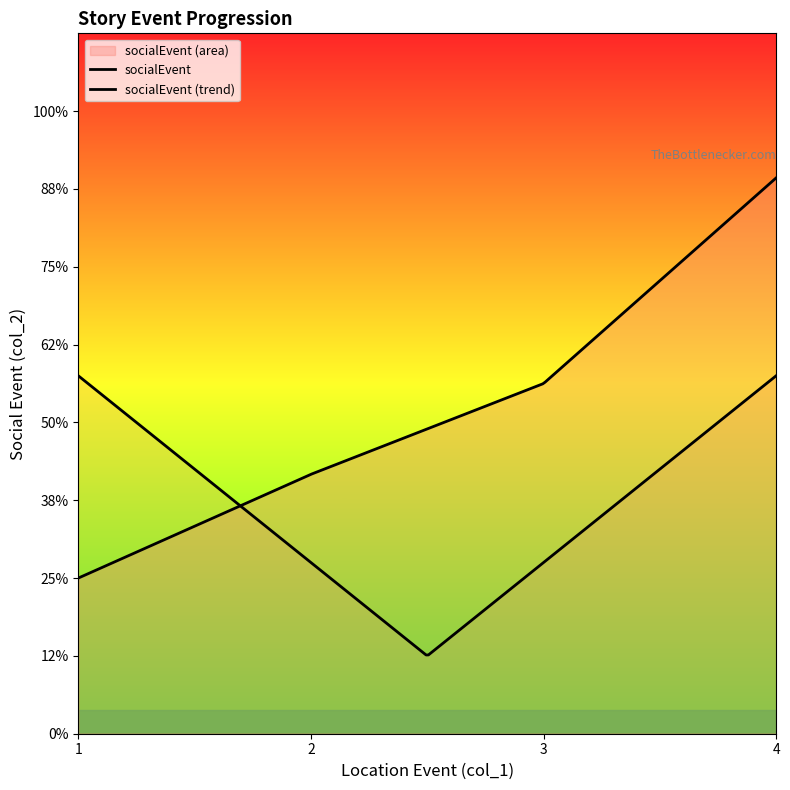

Does the chart display data point markers on the line(s)?

No